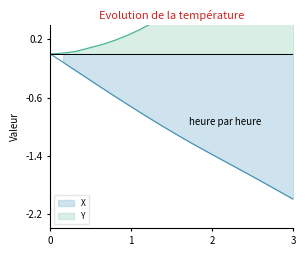

Which series has the widest spread of values?

X